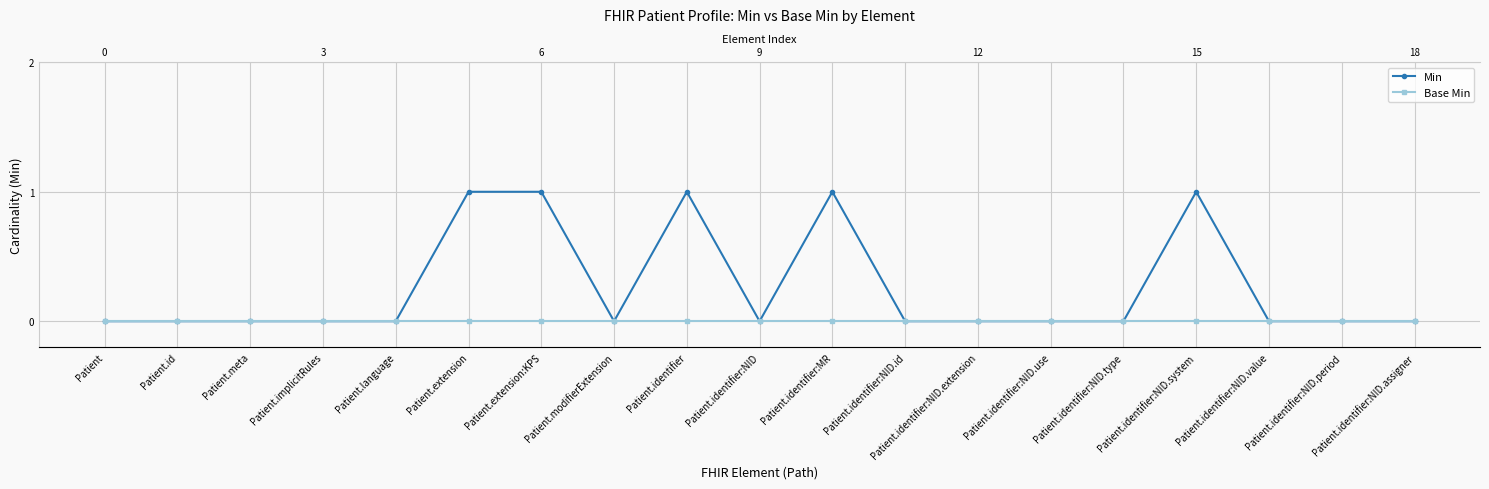

What is the label of the 6th point from the left?

Patient.extension